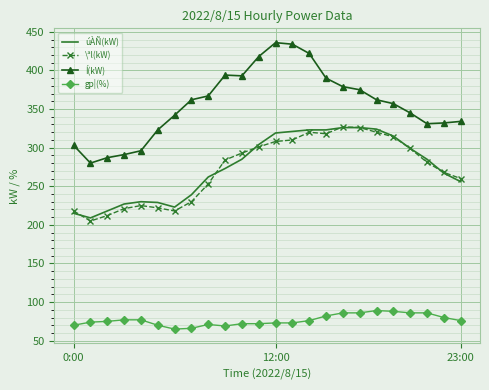

True or false: Í(kW) and úÀÑ(kW) cross at least once.

False